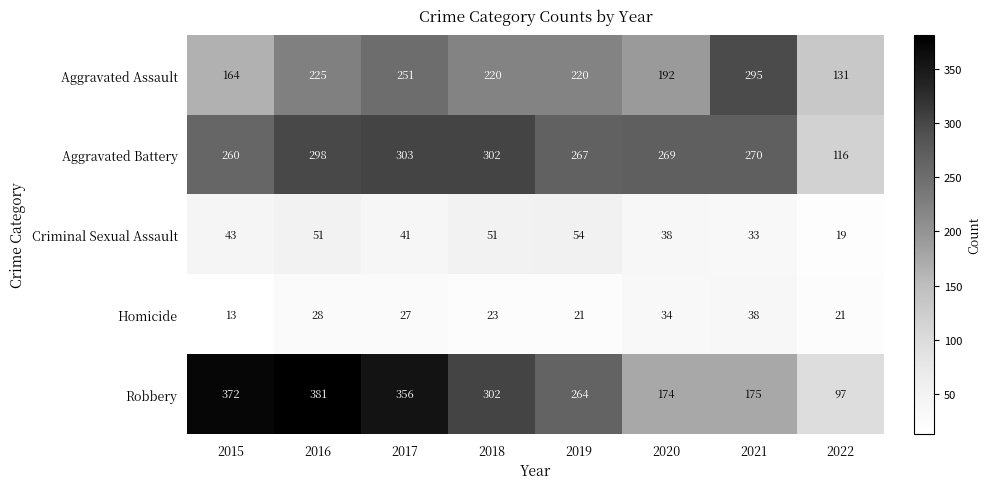

At which category is the sum across all series the highest?

2016